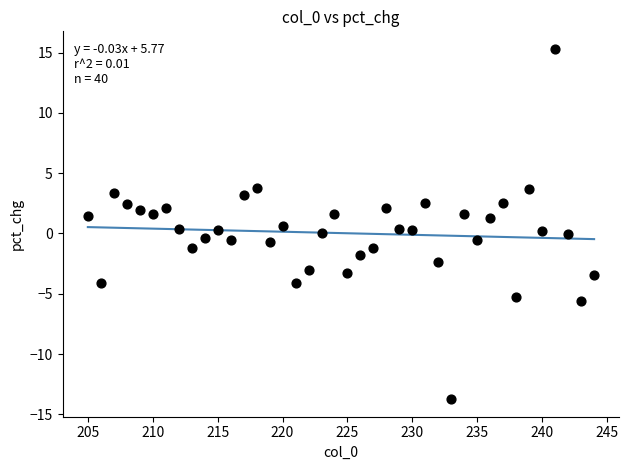

What is the range of X values (max minus min)?

39.0